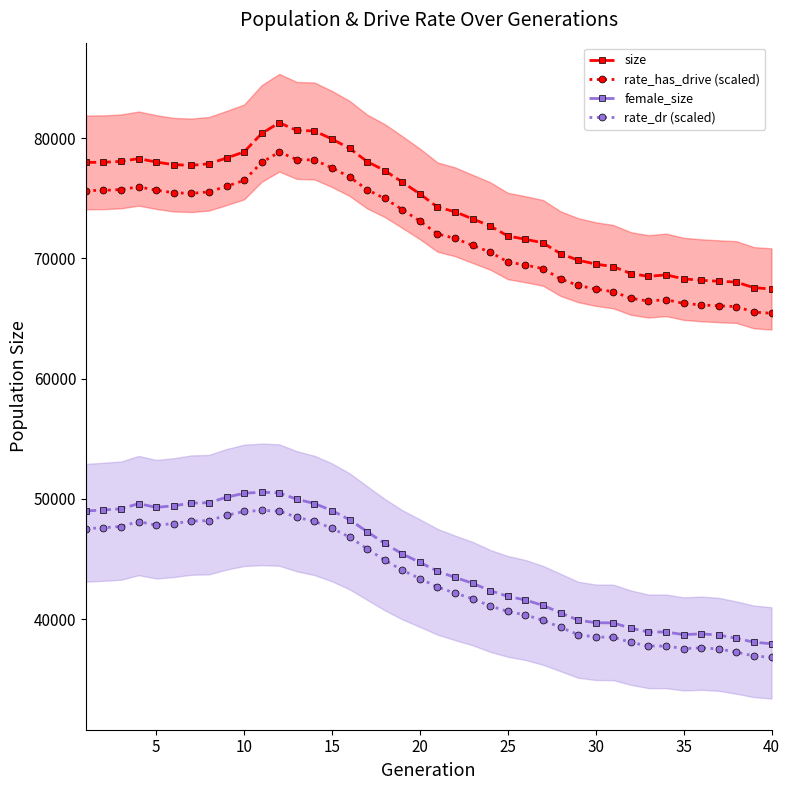

At how many categories does at least one series exceed 56758?

40